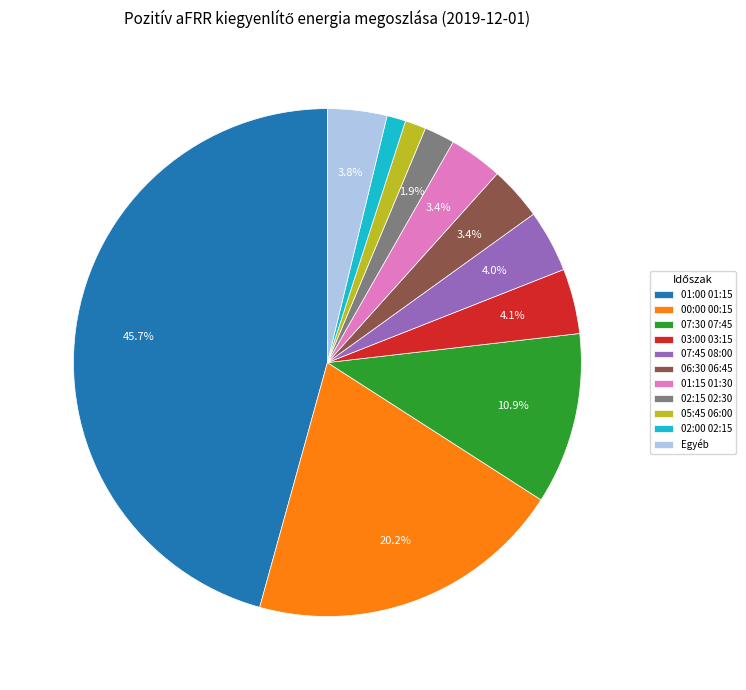

To the nearest percent, what is the difference between the largest and smallest slice percentages?

45%